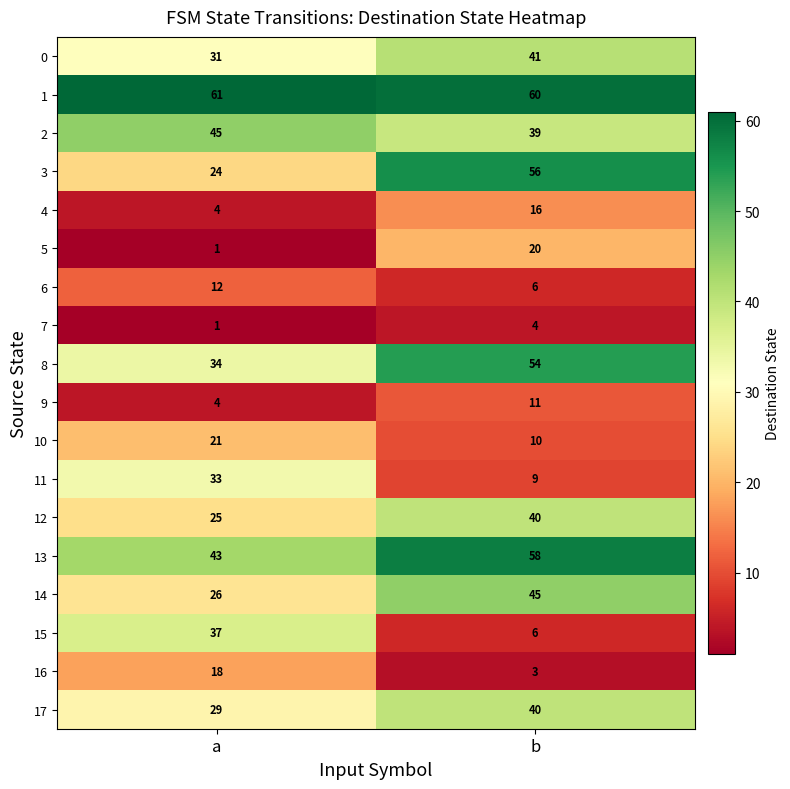

Which series has the largest range (max minus min)?

3